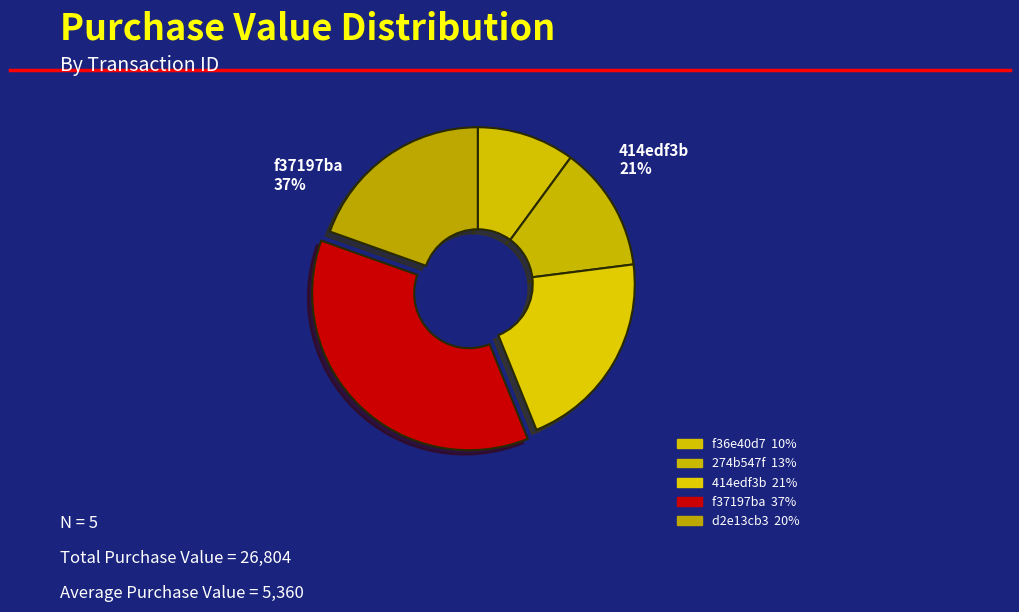

To the nearest percent, what is the difference between the f37197ba and d2e13cb3 slice percentages?

17%